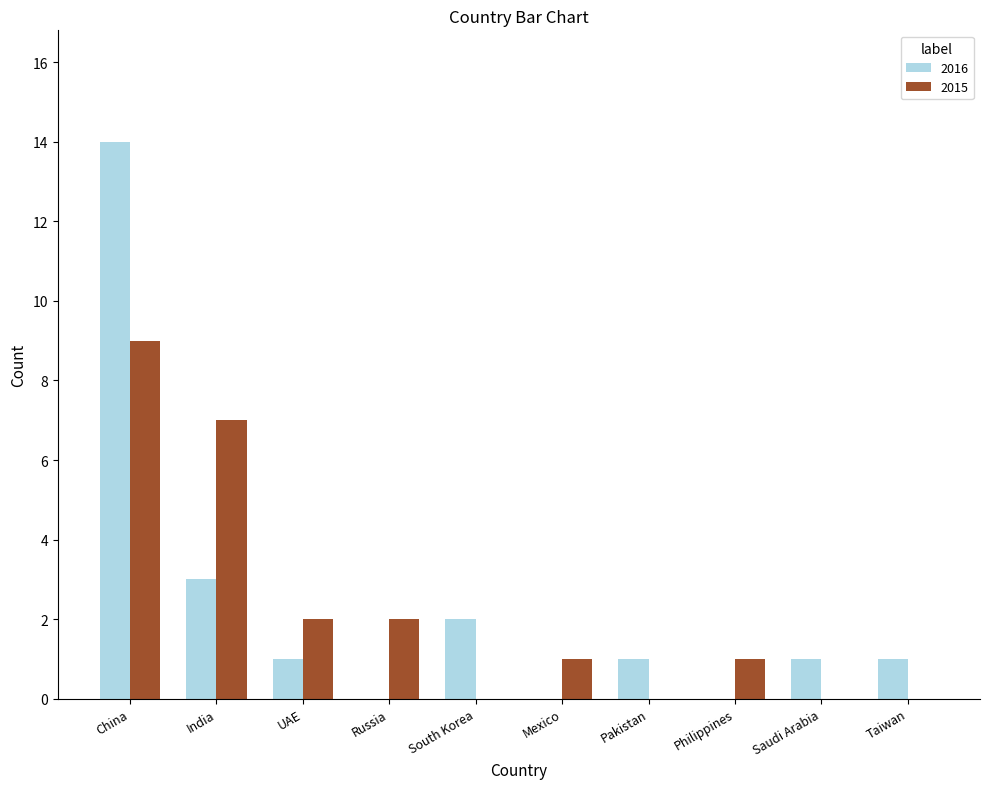

Reading left to right, transcribe all the data shown in this chart.

2016: China=14	India=3	UAE=1	Russia=0	South Korea=2	Mexico=0	Pakistan=1	Philippines=0	Saudi Arabia=1	Taiwan=1
2015: China=9	India=7	UAE=2	Russia=2	South Korea=0	Mexico=1	Pakistan=0	Philippines=1	Saudi Arabia=0	Taiwan=0